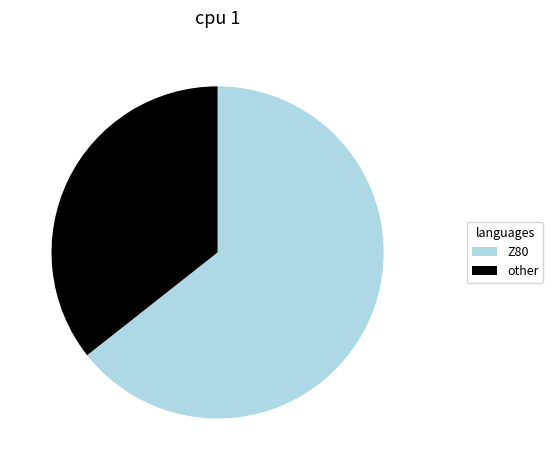

Is there any slice that represents more than half of the pie?

Yes